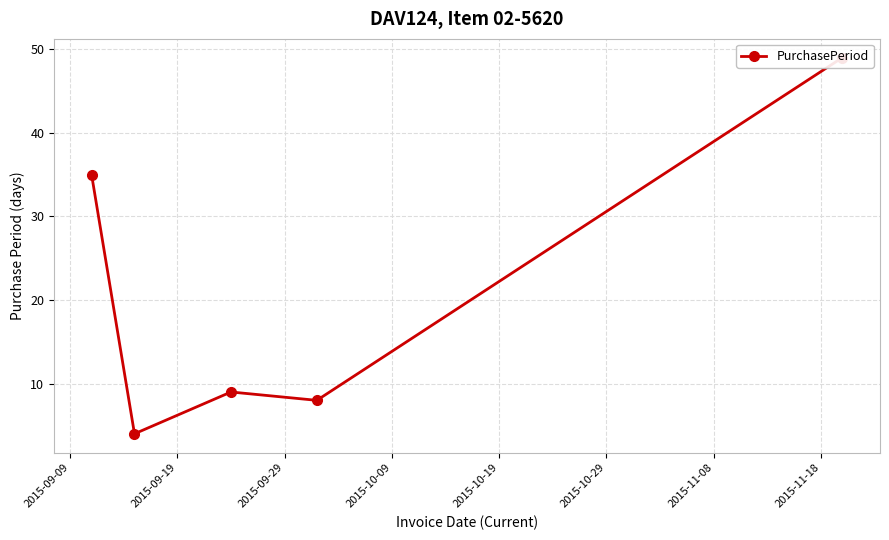

How many interior local valleys (lower than both neighbors) does the data have?

2